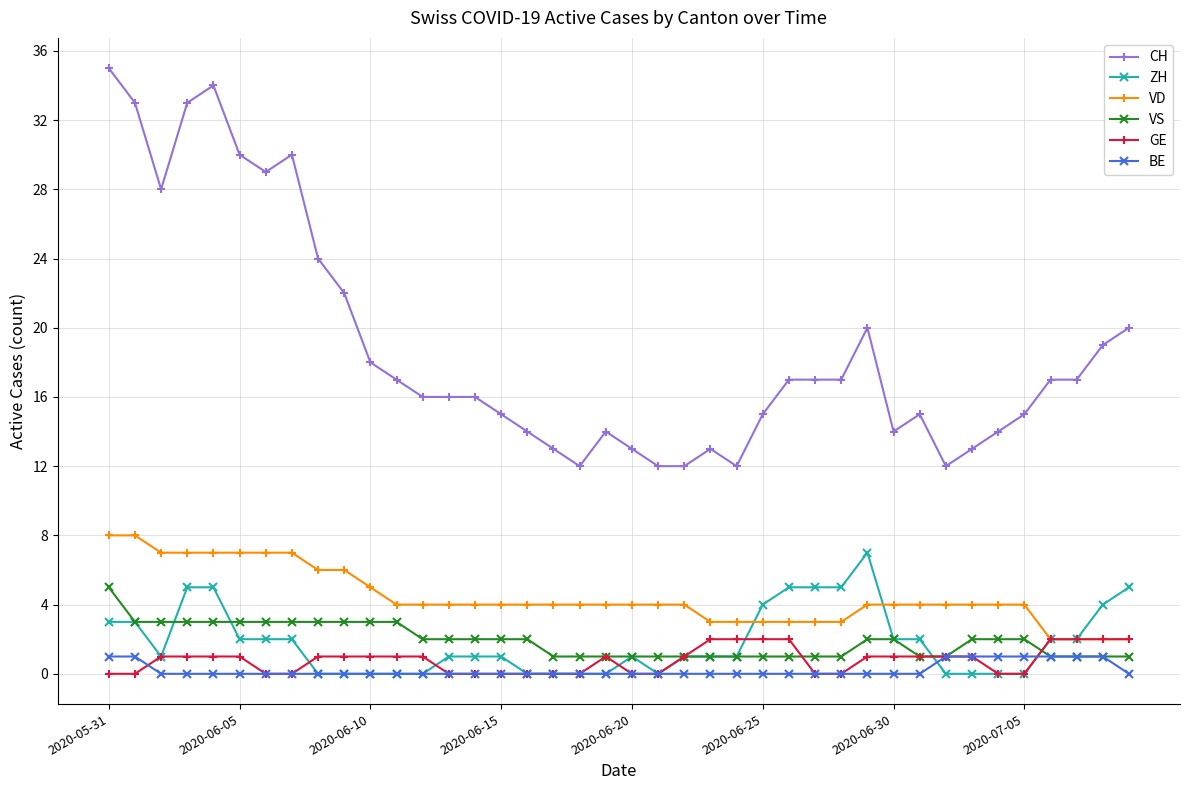

After their last crossing, which series has the higher values: VS or GE?

GE